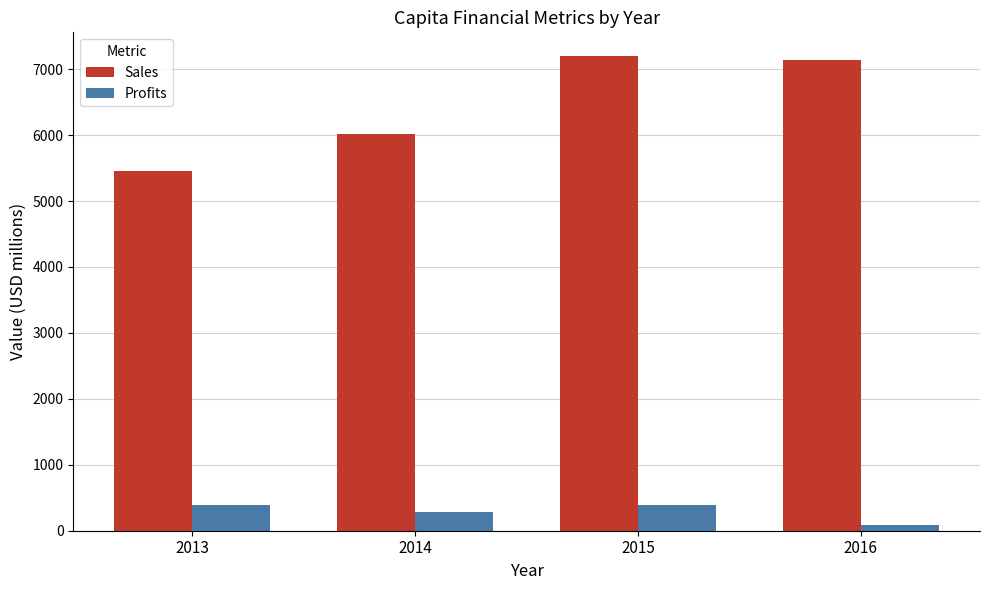

How many series are shown in this chart?

2